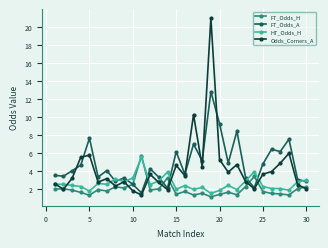

True or false: Odds_Corners_A has more than 2 interior local peaks.

True